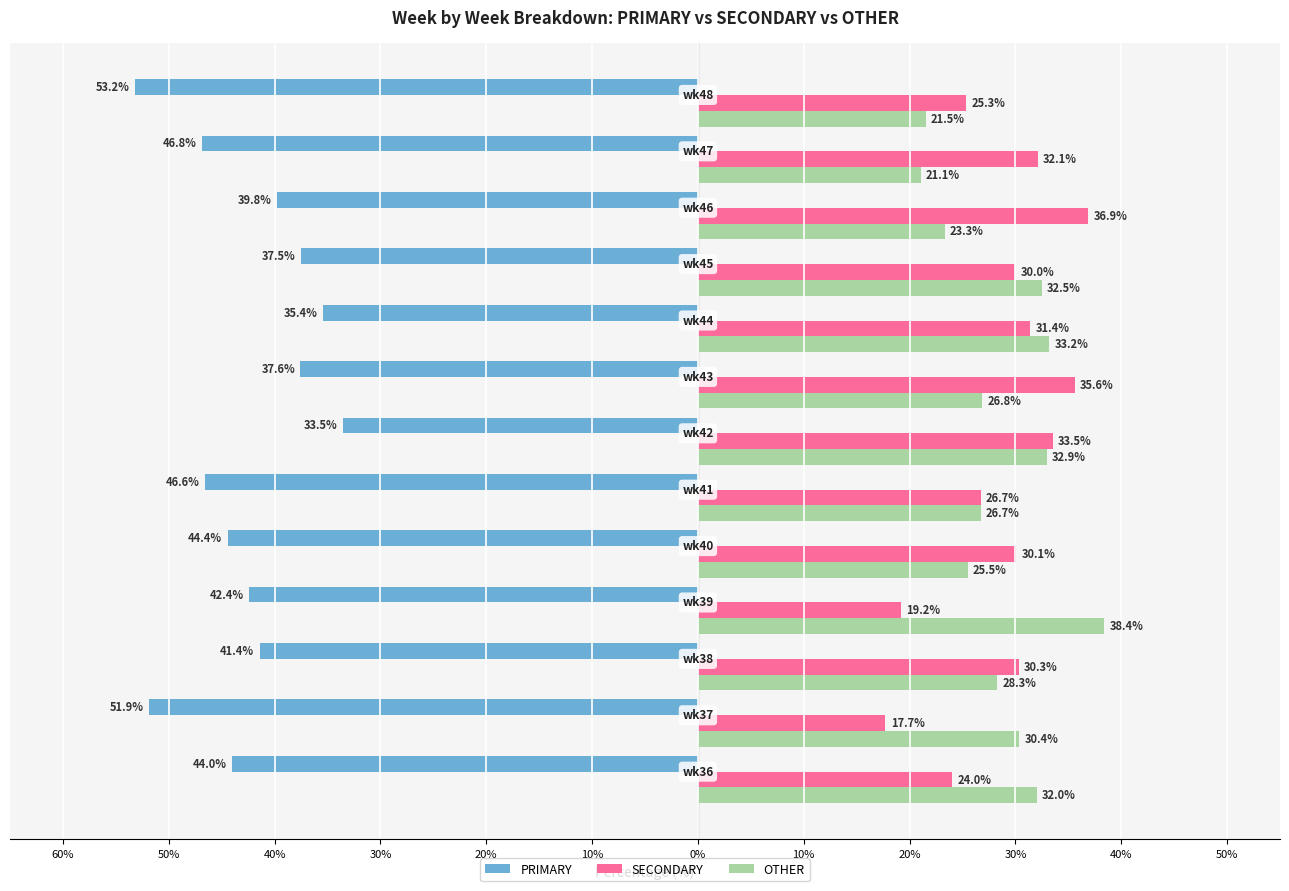

Reading left to right, what are all the values shown in this chart?

PRIMARY: -44.0	-51.9	-41.4	-42.4	-44.4	-46.6	-33.5	-37.6	-35.4	-37.5	-39.8	-46.8	-53.2
SECONDARY: 24.0	17.7	30.3	19.2	30.1	26.7	33.5	35.6	31.4	30.0	36.9	32.1	25.3
OTHER: 32.0	30.4	28.3	38.4	25.5	26.7	32.9	26.8	33.2	32.5	23.3	21.1	21.5